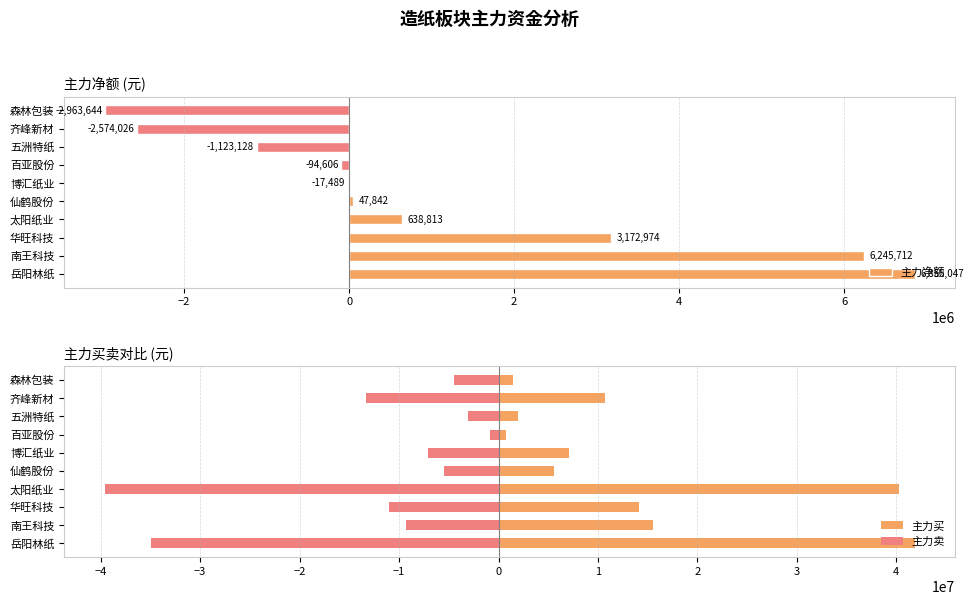

What is the sum of all 主力净额 values?

10187495